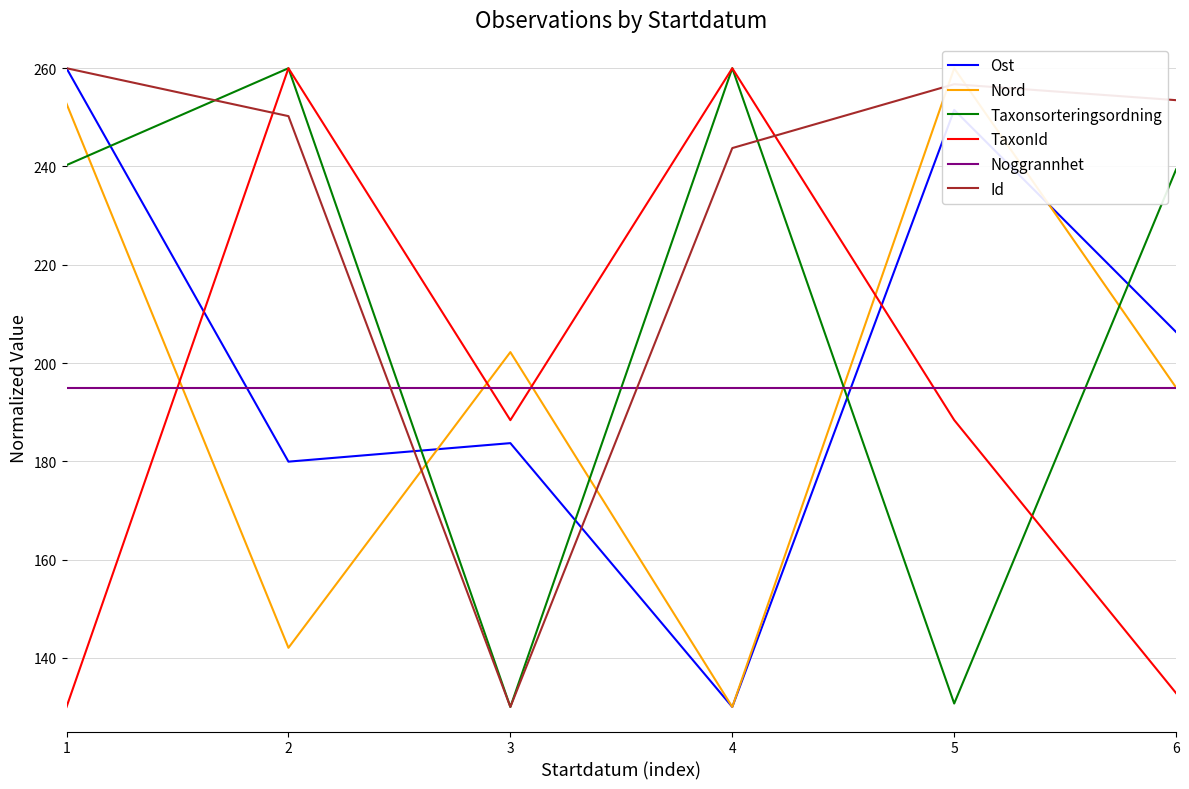

Which label corresponds to the largest value in the chart?

1